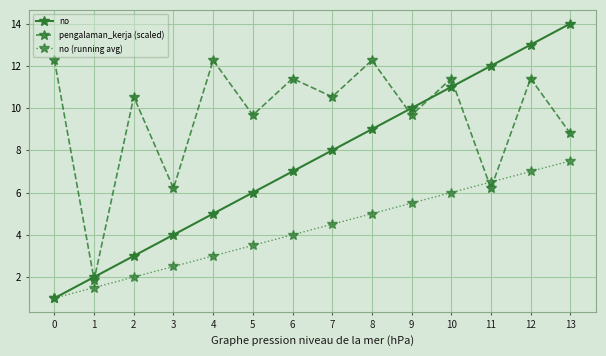

At how many categories does at least one series exceed 4?

13